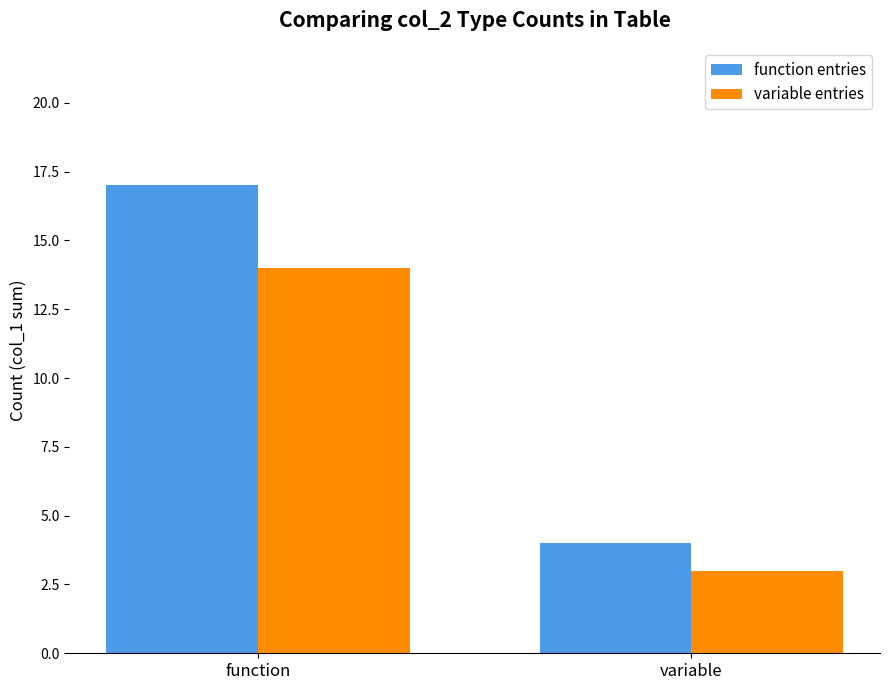

Which series has the widest spread of values?

function entries